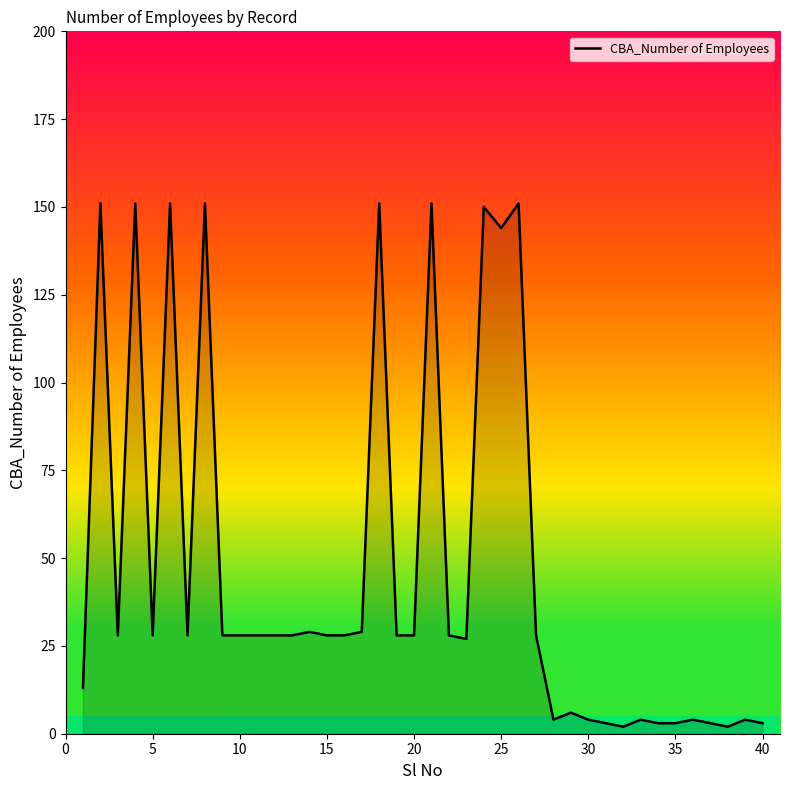

Reading left to right, transcribe all the data shown in this chart.

13	151	28	151	28	151	28	151	28	28	28	28	28	29	28	28	29	151	28	28	151	28	27	150	144	151	28	4	6	4	3	2	4	3	3	4	3	2	4	3